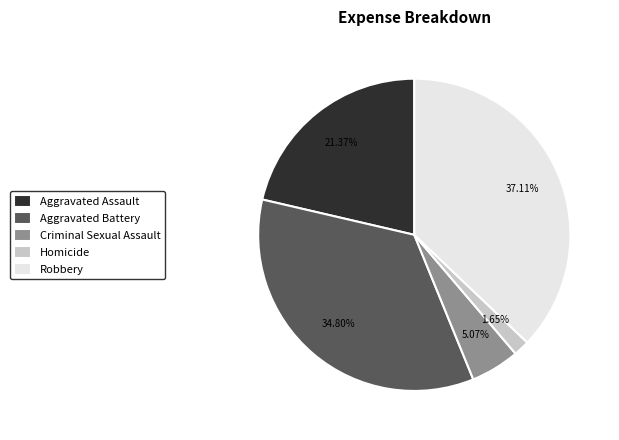

To the nearest percent, what is the difference between the Robbery and Aggravated Assault slice percentages?

16%